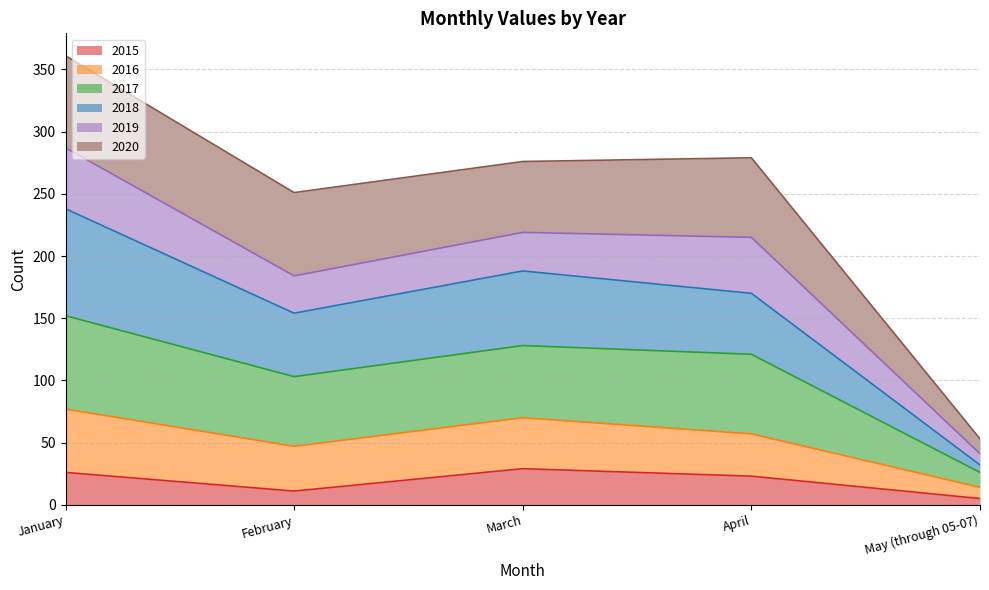

At which category is the sum across all series the highest?

January